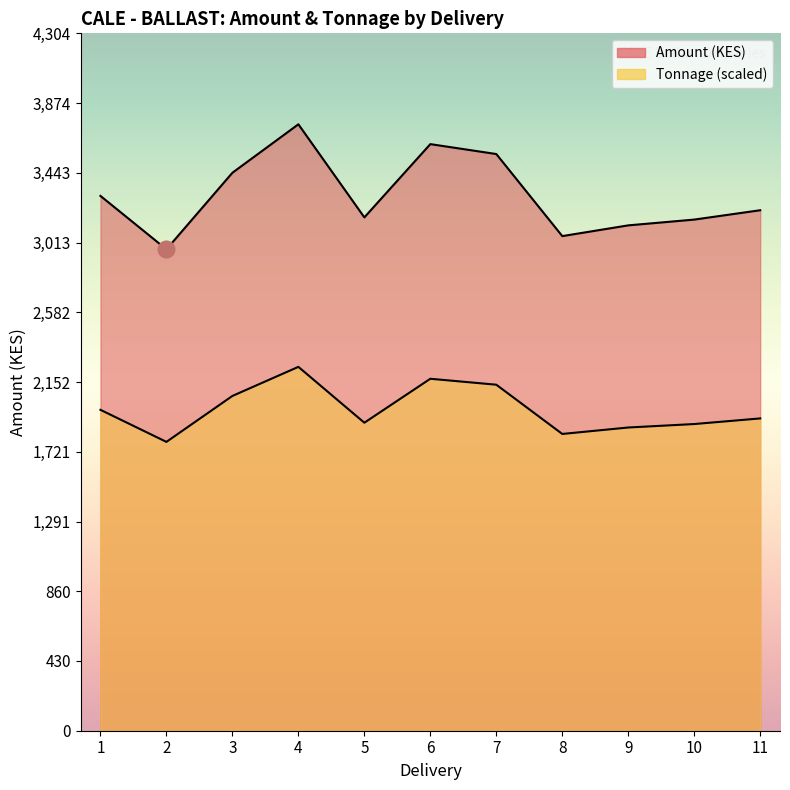

Reading left to right, list all the values displayed in this chart.

Amount: 1=3301.4	2=2971.6	3=3444.2	4=3743.4	5=3168.8	6=3621.0	7=3559.8	8=3053.2	9=3119.5	10=3155.2	11=3212.9
Tonnage: 1=1980.8	2=1783.0	3=2066.5	4=2246.0	5=1901.3	6=2172.6	7=2135.9	8=1831.9	9=1871.7	10=1893.1	11=1927.8